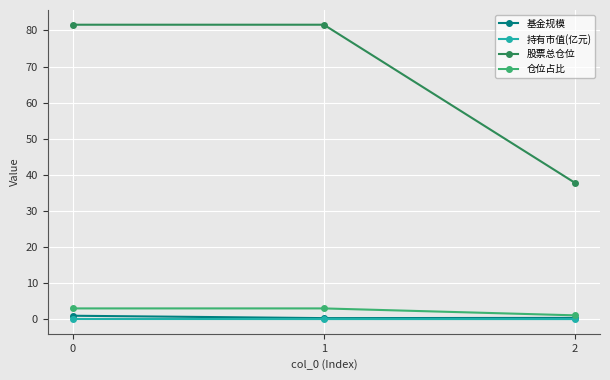

How many data points does each series have?

3